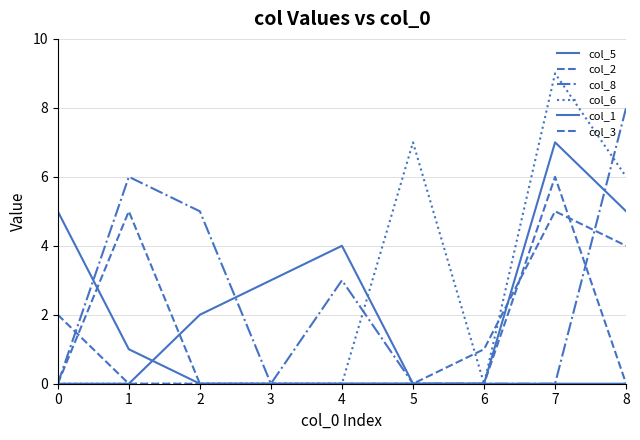

Between which two adjacent categories do col_6 and col_2 first intersect?

4 and 5